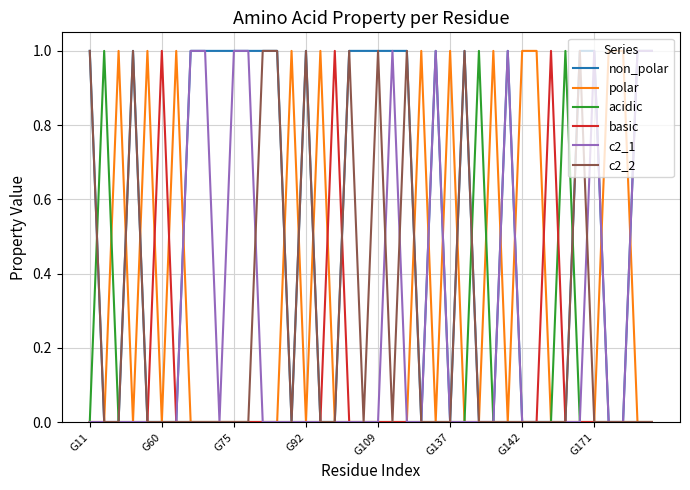

Reading left to right, what are all the values shown in this chart?

non_polar: 1	0	0	1	0	0	0	1	1	1	1	1	1	1	0	1	0	0	1	1	1	1	1	0	1	0	1	0	0	1	0	0	0	0	1	1	0	0	1	1
polar: 0	0	1	0	1	0	1	0	0	0	0	0	0	0	1	0	1	0	0	0	0	0	0	1	0	1	0	0	1	0	1	1	0	0	0	0	1	1	0	0
acidic: 0	1	0	0	0	0	0	0	0	0	0	0	0	0	0	0	0	0	0	0	0	0	0	0	0	0	0	1	0	0	0	0	0	1	0	0	0	0	0	0
basic: 0	0	0	0	0	1	0	0	0	0	0	0	0	0	0	0	0	1	0	0	0	0	0	0	0	0	0	0	0	0	0	0	1	0	0	0	0	0	0	0
c2_1: 0	0	0	0	0	0	0	1	1	0	1	1	0	0	0	0	0	0	0	0	0	1	0	0	1	0	0	0	0	1	0	0	0	0	0	1	0	0	1	1
c2_2: 1	0	0	1	0	0	0	0	0	0	0	0	1	1	0	1	0	0	1	0	1	0	1	0	0	0	1	0	0	0	0	0	0	0	1	0	0	0	0	0